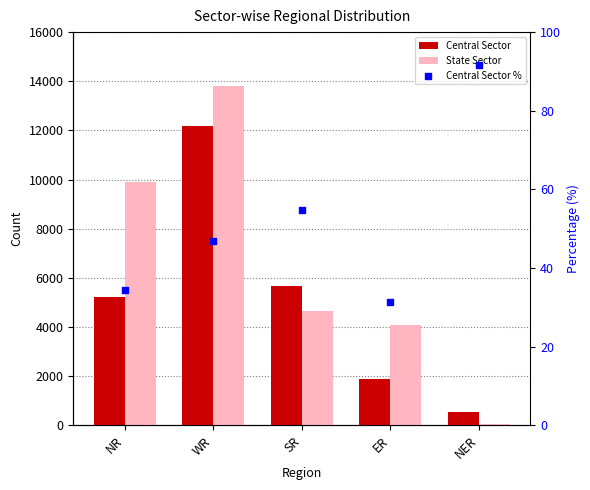

Which series reaches the minimum Y coordinate?

Central Sector %